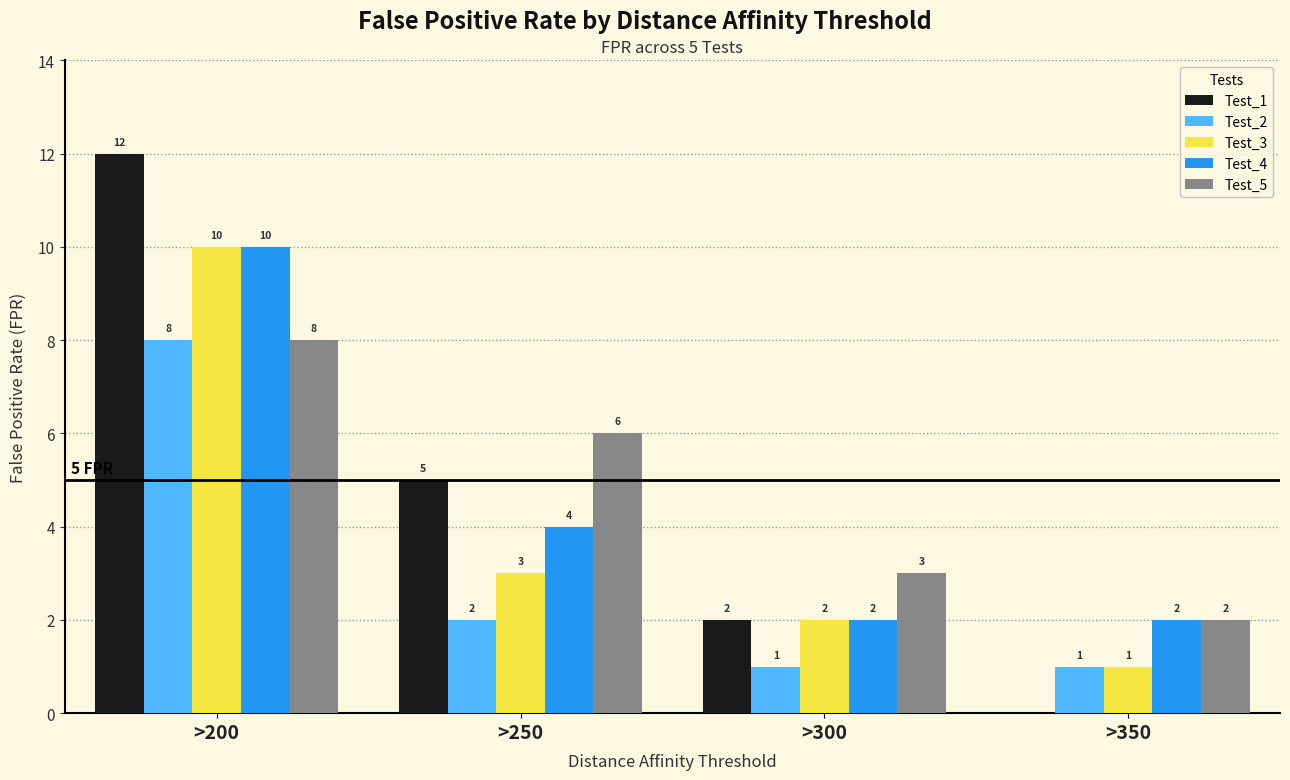

How many data points does each series have?

4